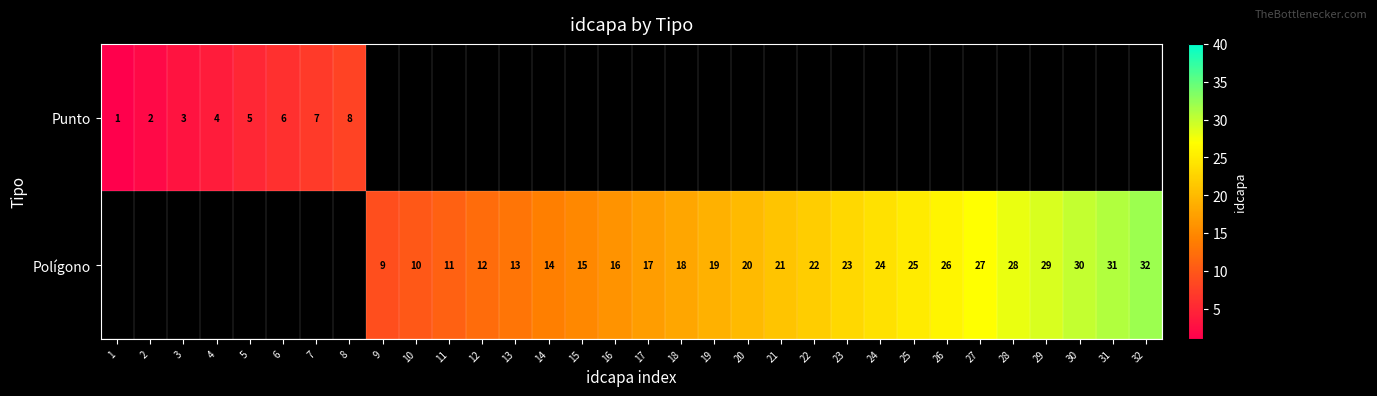

The value of Polígono at 23 is 40. True or false?

False